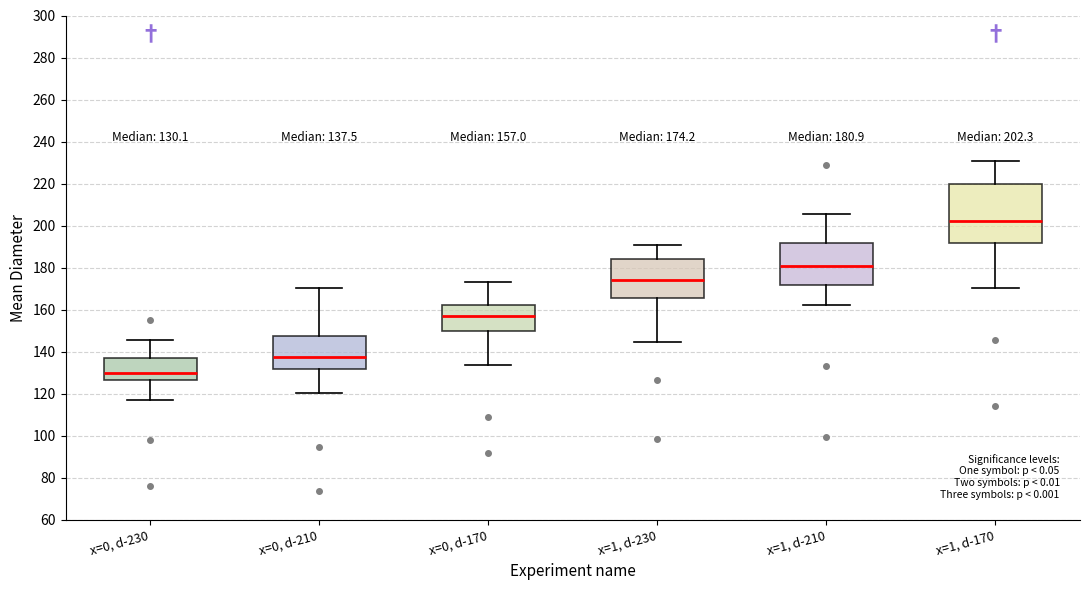

Which box's median line is the highest?

x=1, d-170